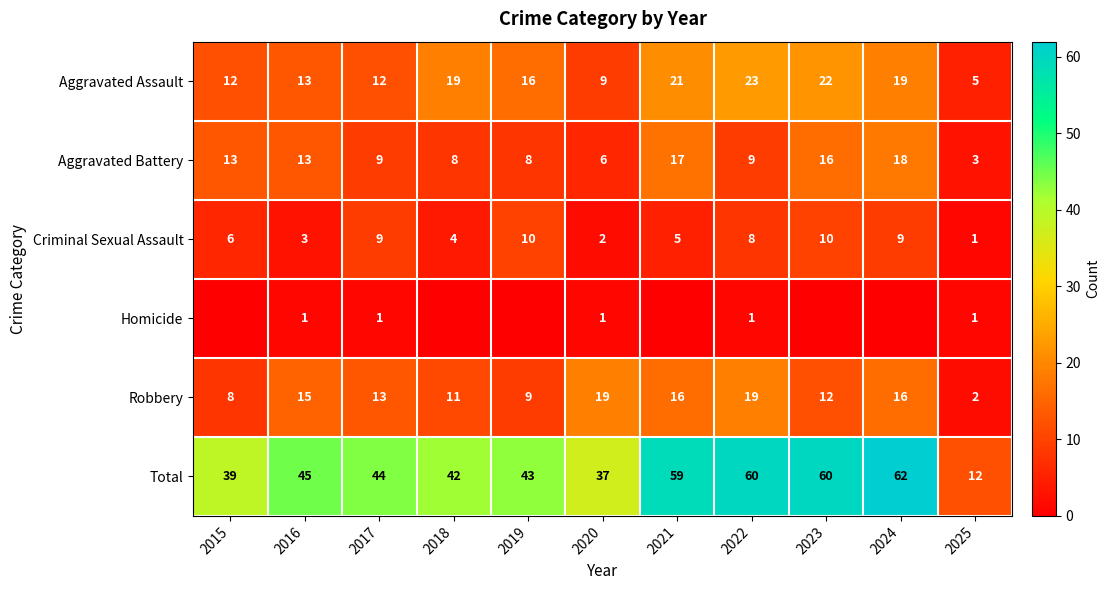

Is it true that Robbery equals 12 at 2023?

True